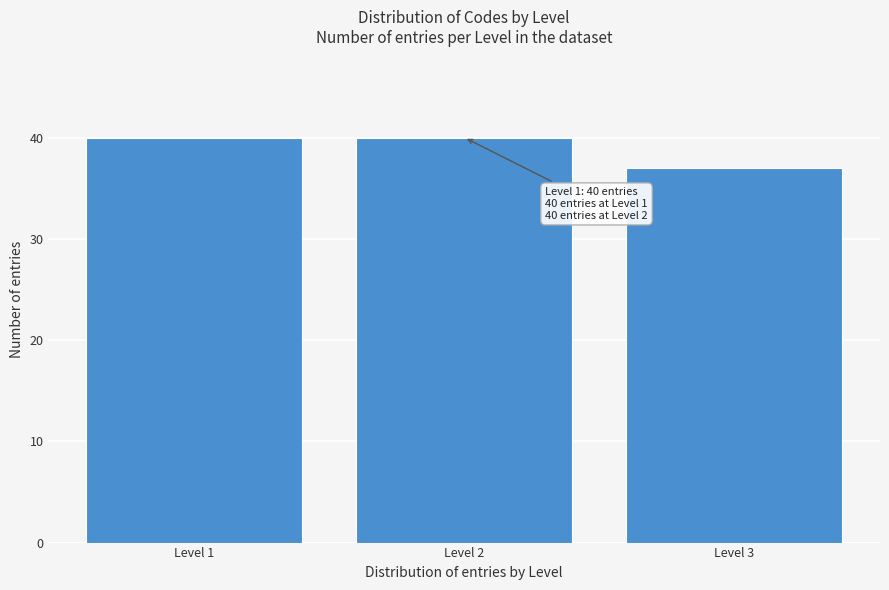

Reading right to left, list all the values displayed in this chart.

37	40	40